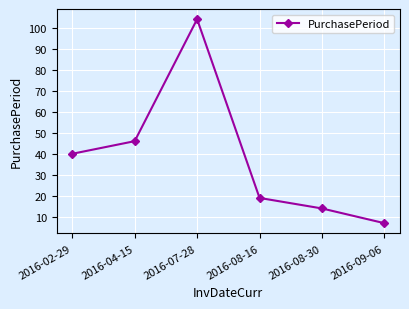

The chart shows a value of 40 at 2016-02-29. True or false?

True